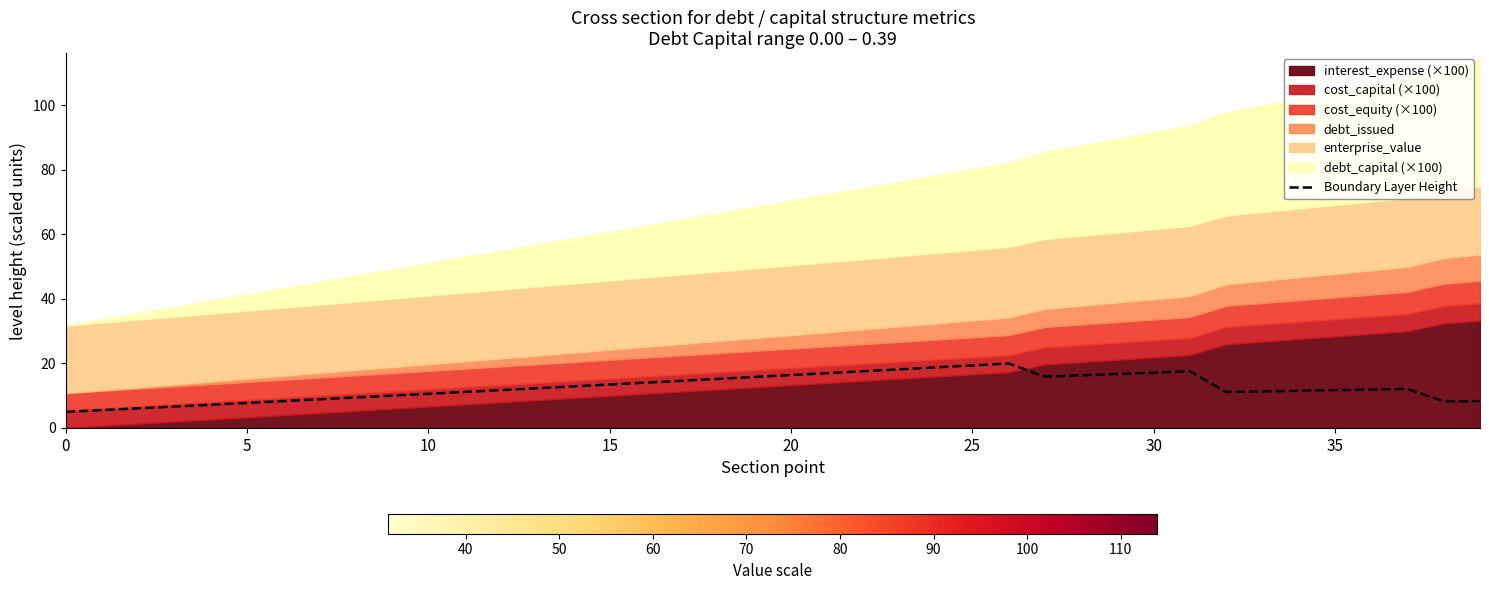

Reading right to left, list all the values displayed in this chart.

8.3	8.3	12.1	11.9	11.7	11.5	11.3	11.1	17.6	17.2	16.7	16.3	15.9	20.0	19.4	18.8	18.2	17.6	17.0	16.4	15.8	15.2	14.6	14.1	13.5	12.9	12.3	11.7	11.2	10.6	10.0	9.5	8.9	8.3	7.8	7.2	6.7	6.1	5.6	5.0